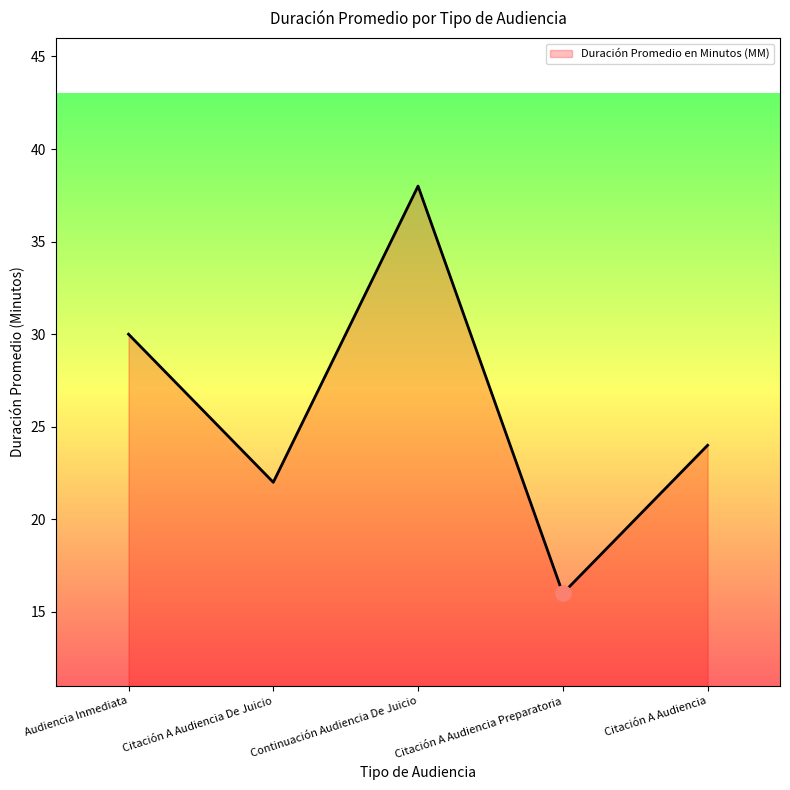

What is the change in value from Audiencia Inmediata to Citación A Audiencia?

-6